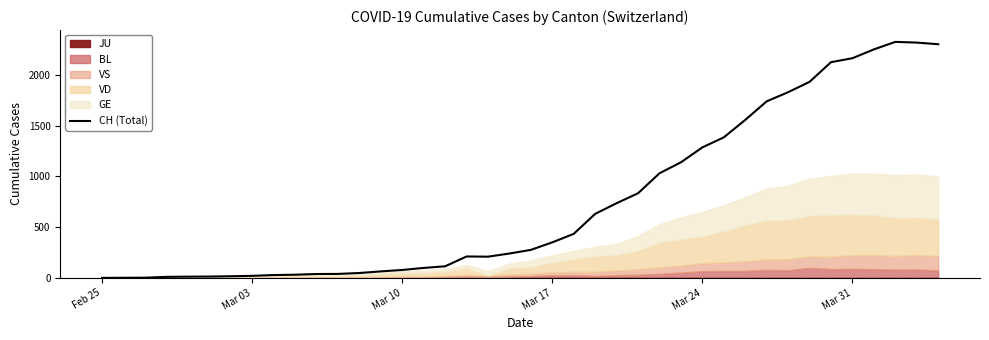

Where does the data first go above 276?

Mar 17